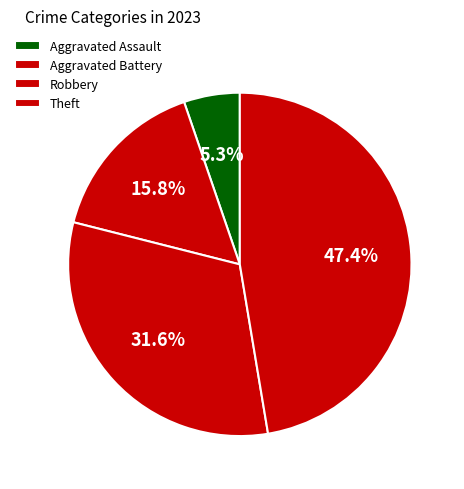

Is there a majority slice in this chart?

No